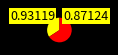

Does any single category account for the majority?

Yes